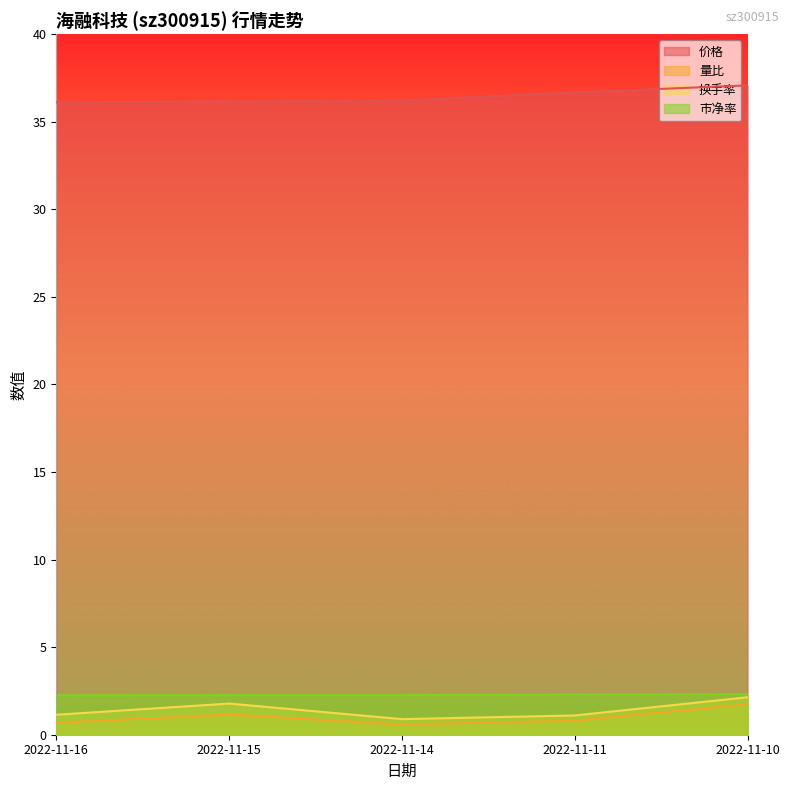

What is the greatest value displayed?

37.1